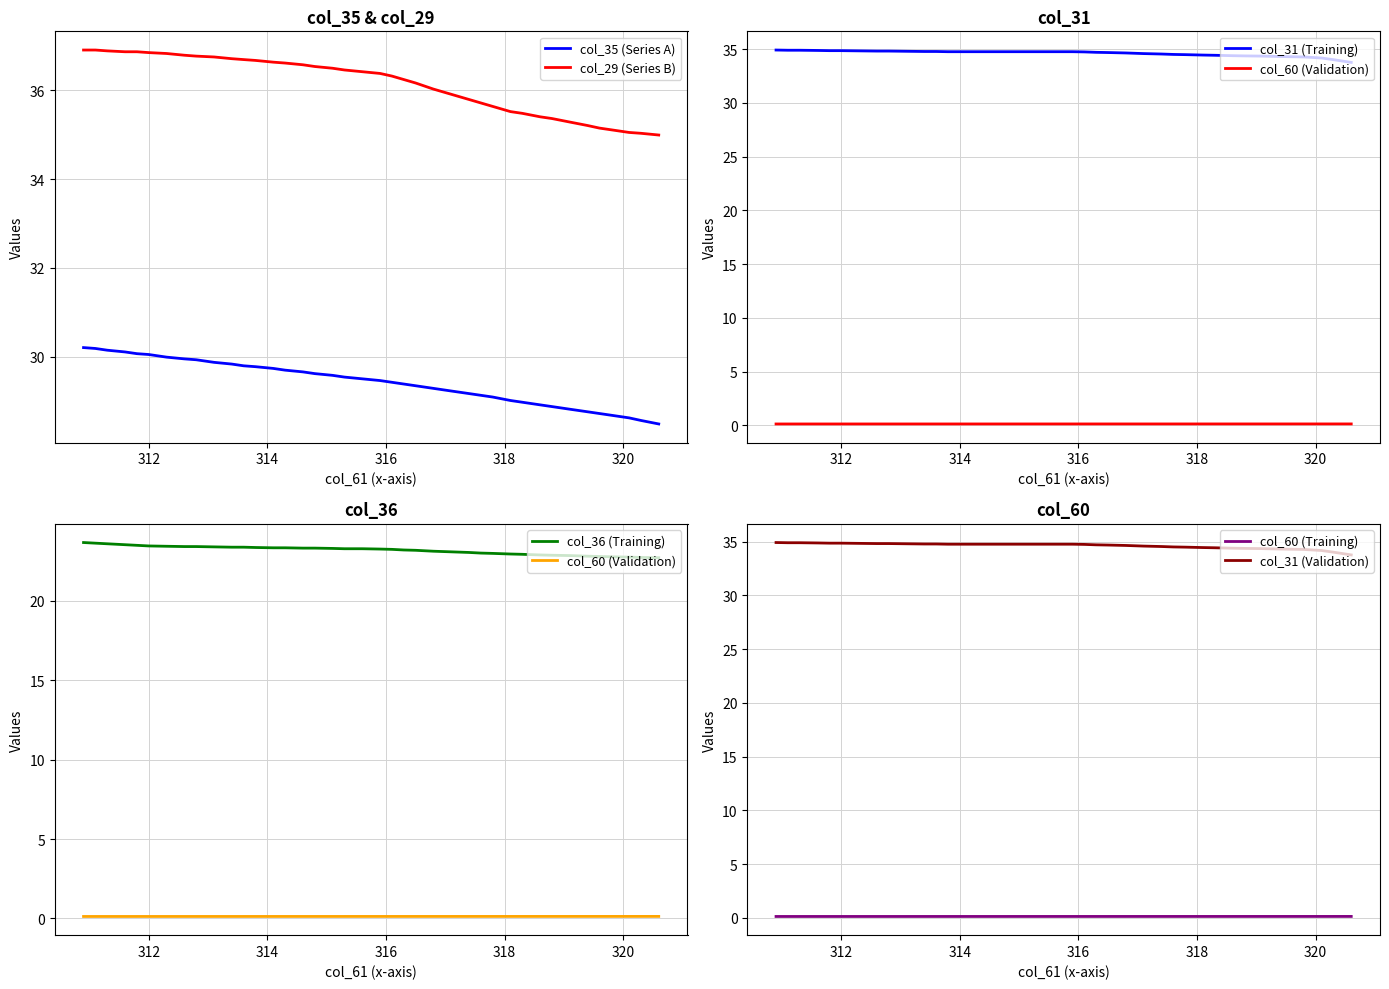

Is the value of col_36 at 310.9 greater than the value of col_29 at 315.6?

No